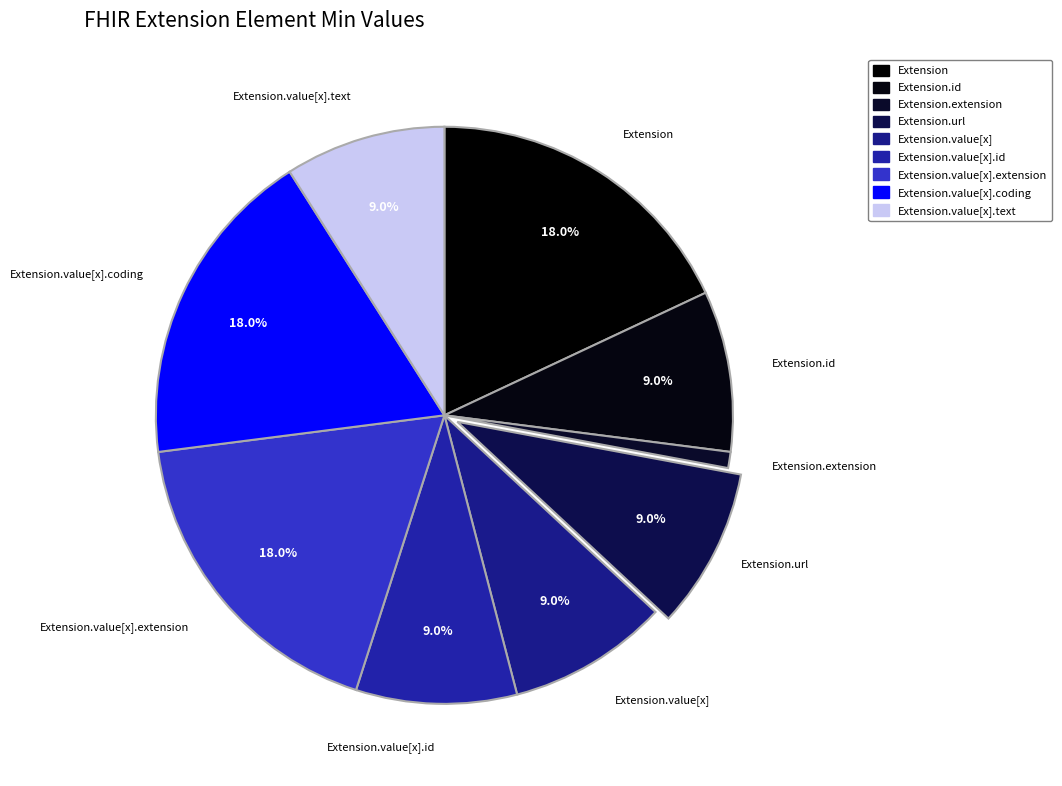

How many slices are in this pie chart?

9